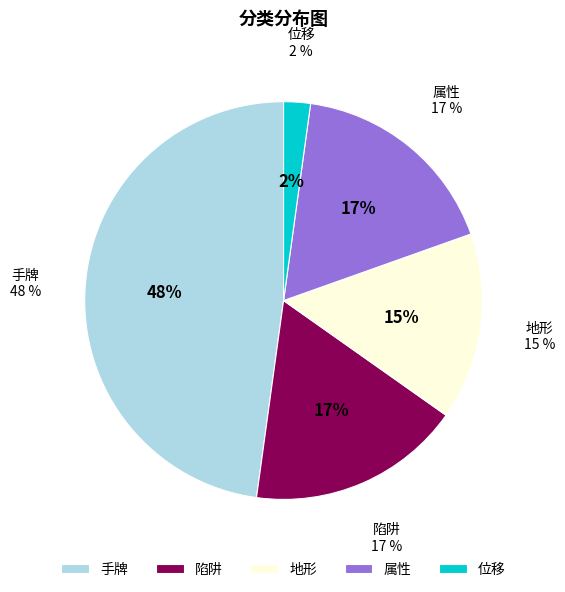

True or false: 位移 accounts for 1% of the total.

False